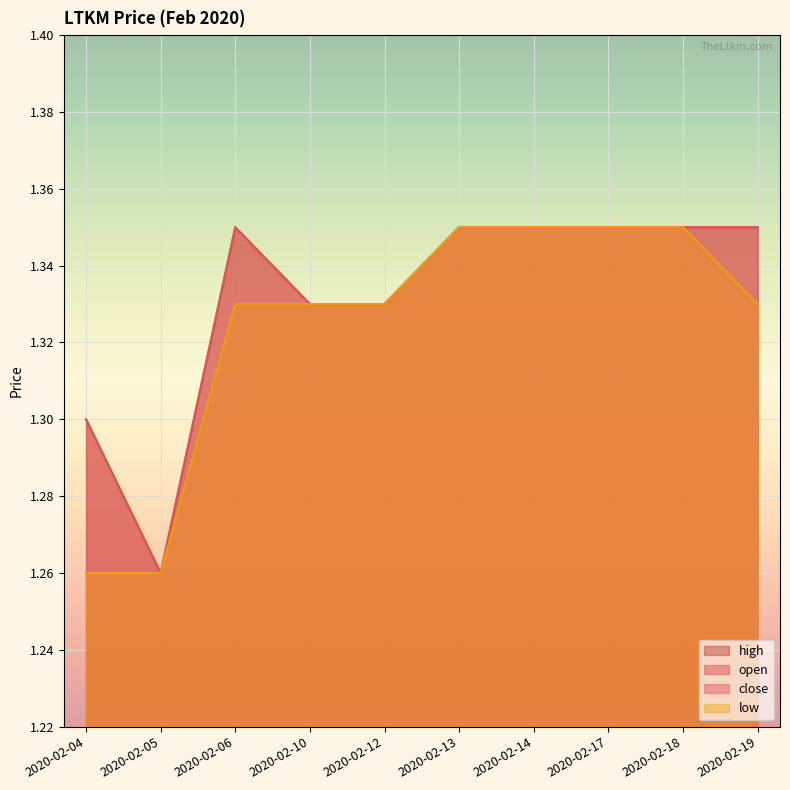

Reading left to right, transcribe all the data shown in this chart.

open: 1.3	1.3	1.4	1.3	1.3	1.4	1.4	1.4	1.4	1.4
high: 1.3	1.3	1.4	1.3	1.3	1.4	1.4	1.4	1.4	1.4
low: 1.3	1.3	1.3	1.3	1.3	1.4	1.4	1.4	1.4	1.3
close: 1.3	1.3	1.3	1.3	1.3	1.4	1.4	1.4	1.4	1.3